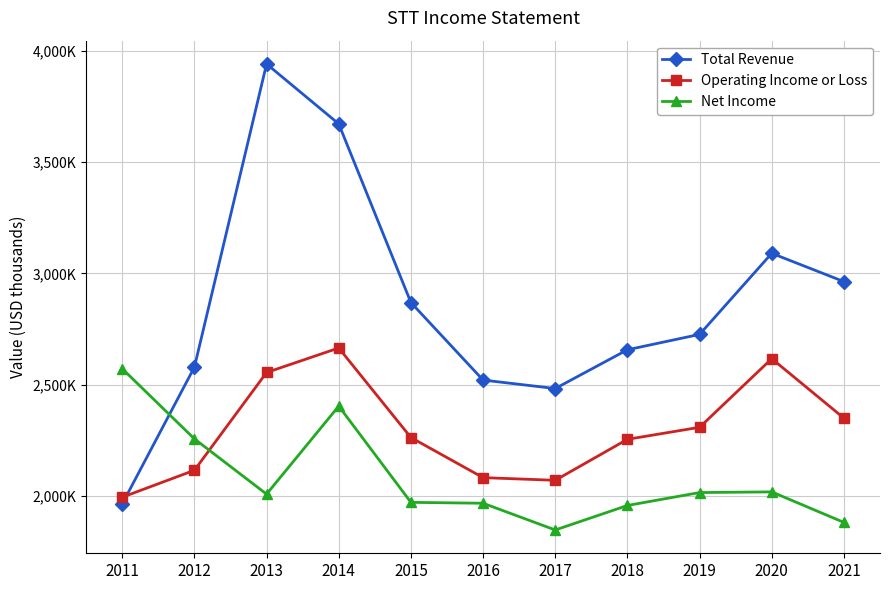

True or false: Net Income has a value of 1958000 at 2018.

True